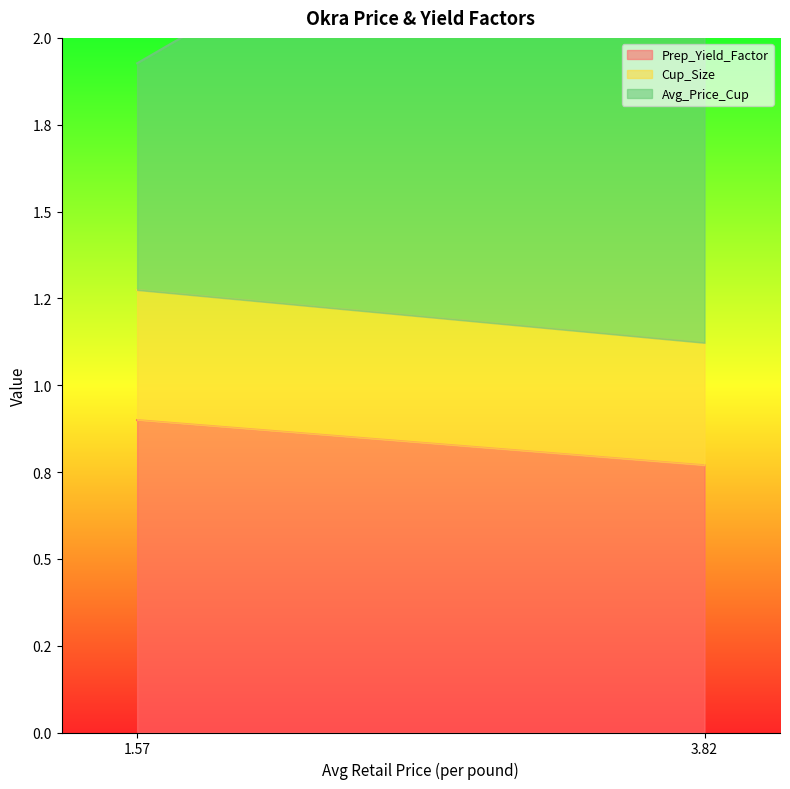

Which has a higher value, 1.5662807702 or 3.8208242449?

1.5662807702